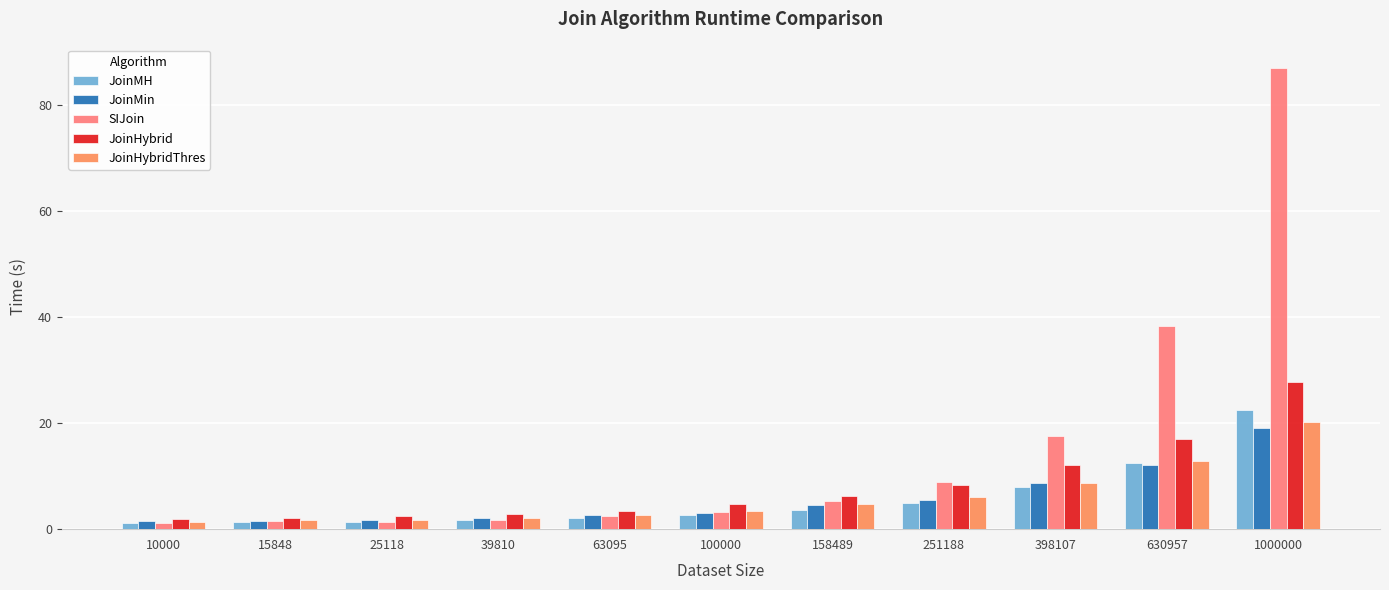

What is the spread (max minus min) of values at 39810?

1.2